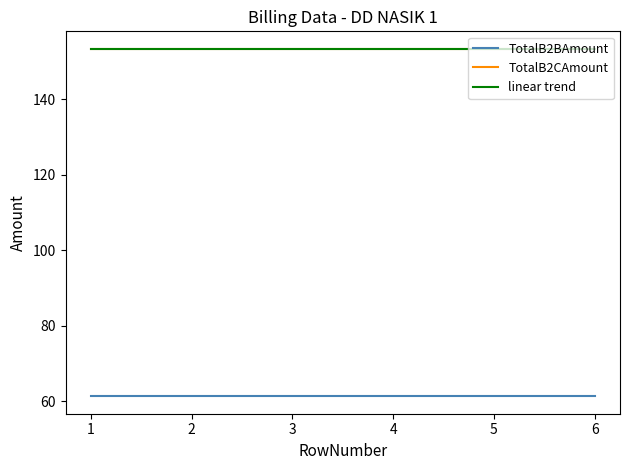

True or false: TotalB2BAmount and linear trend cross at least once.

False